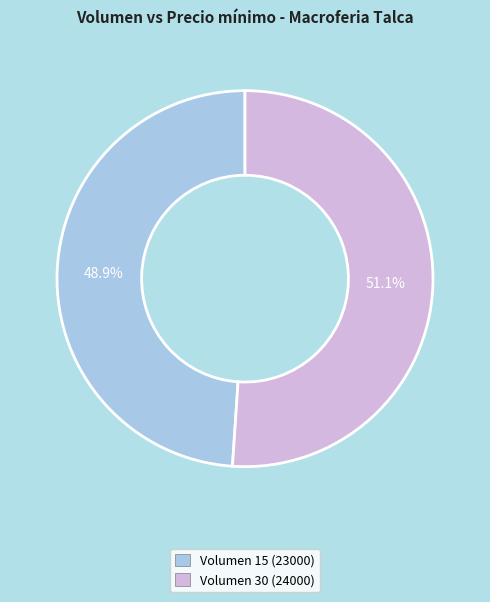

Is the sum of Volumen 15 (23000) and Volumen 30 (24000) greater than half?

Yes